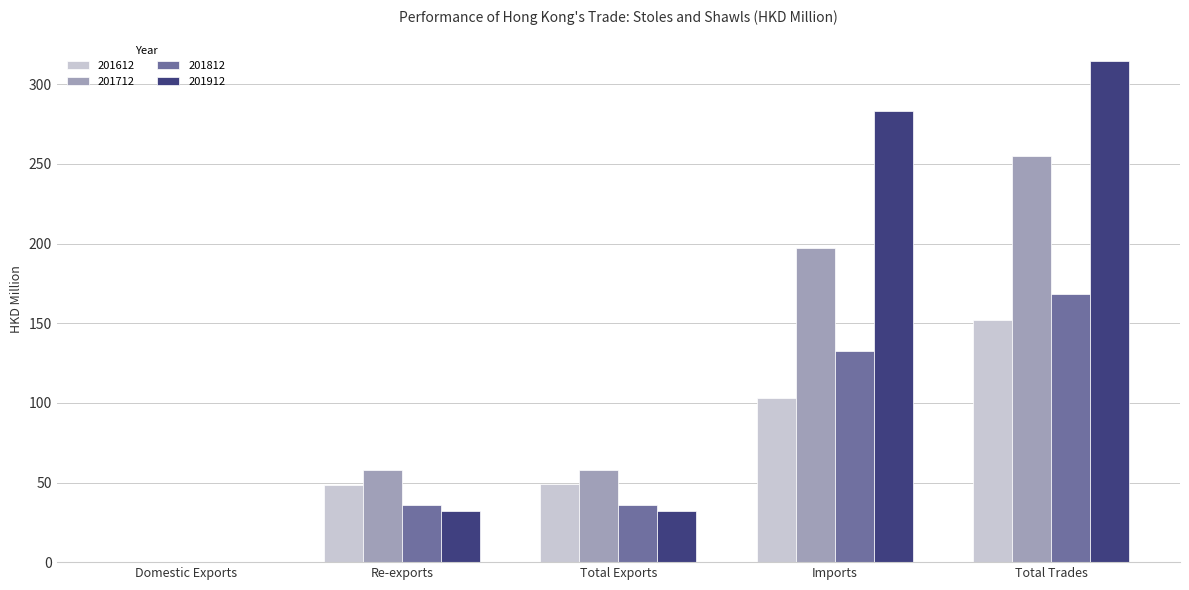

Read the 201812 value at Re-exports.

35.7